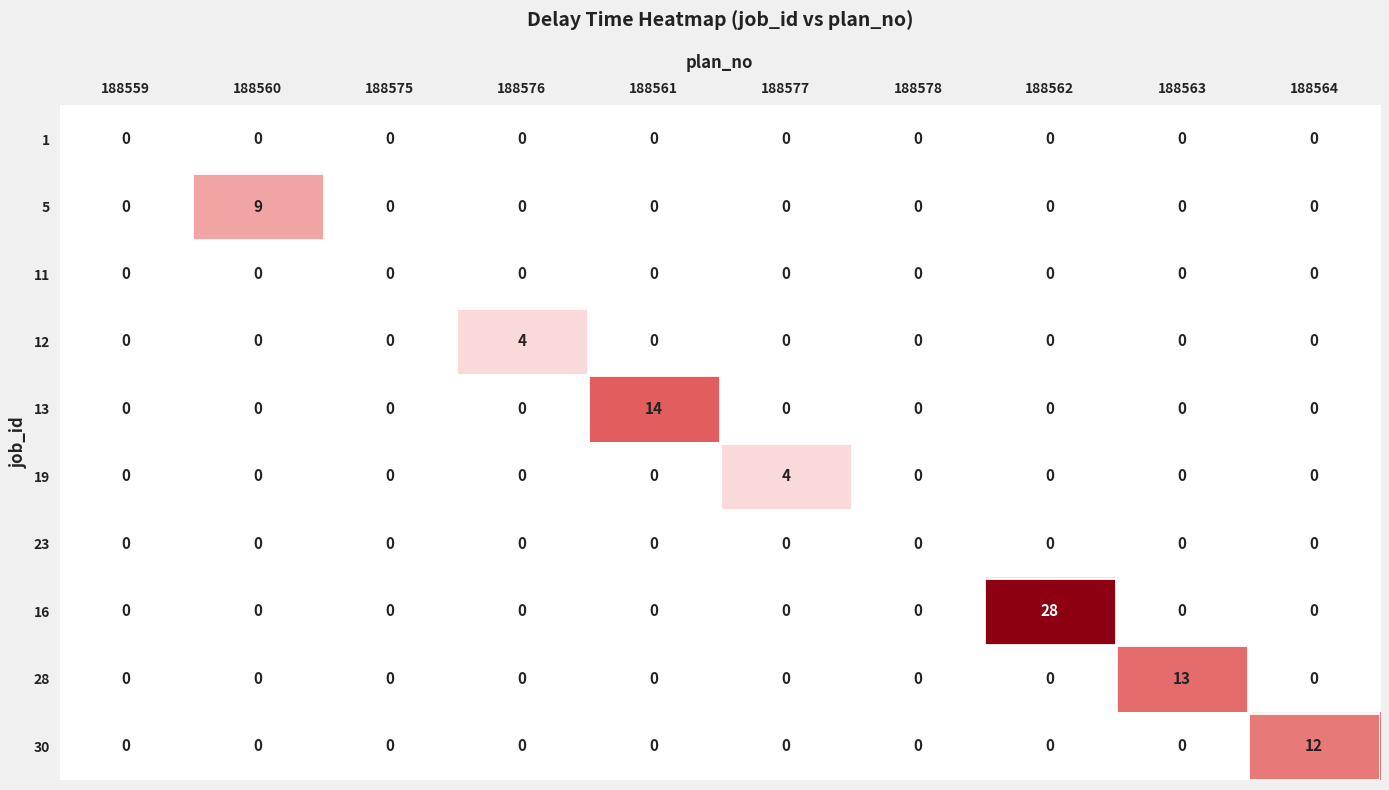

True or false: 23 has a value of 0 at 188562.

True